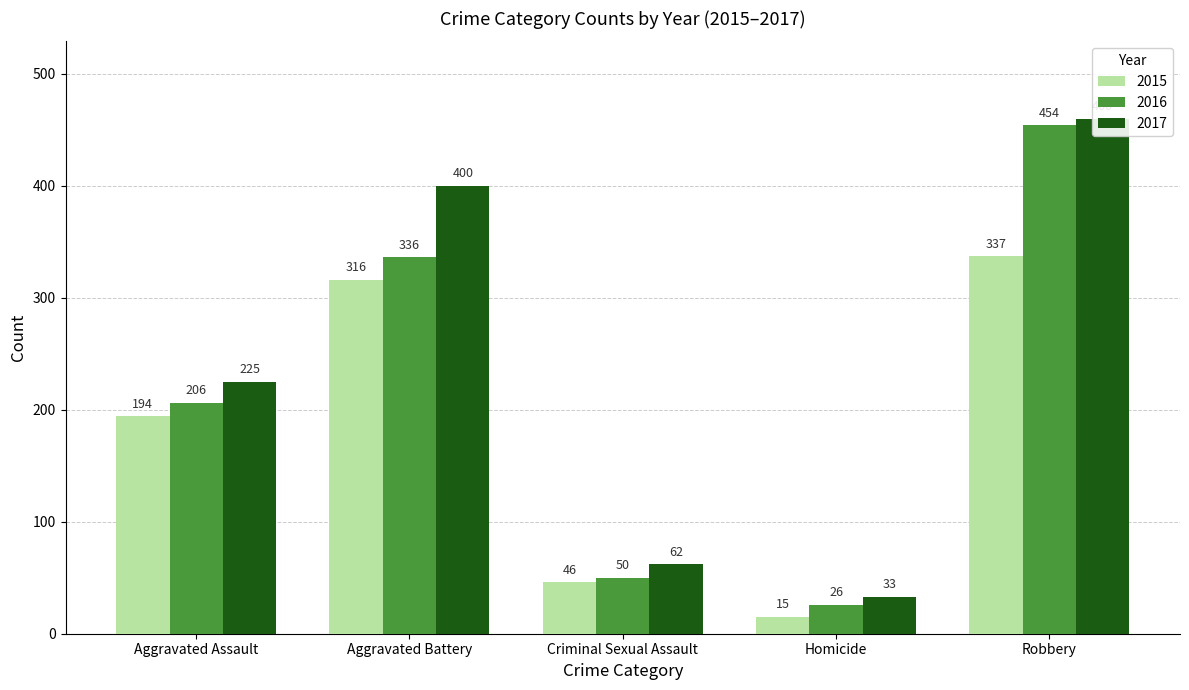

What value does the 2017 series have at Aggravated Battery?

400